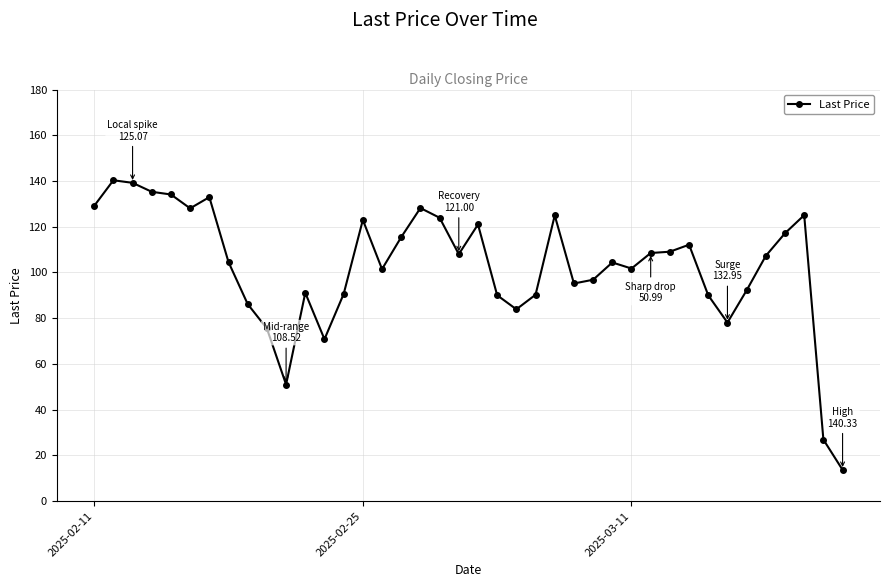

What is the maximum value shown in the chart?

140.3